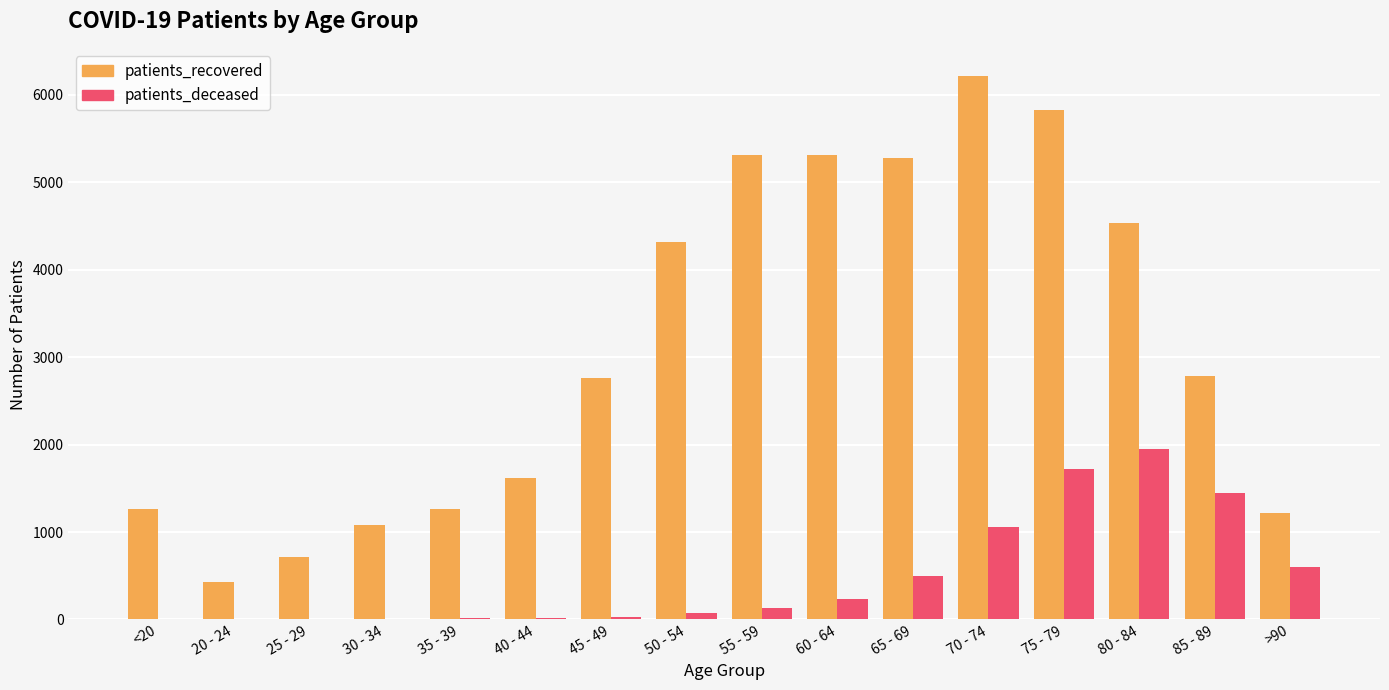

Between <20 and 45 - 49, which series saw the biggest shift?

patients_recovered